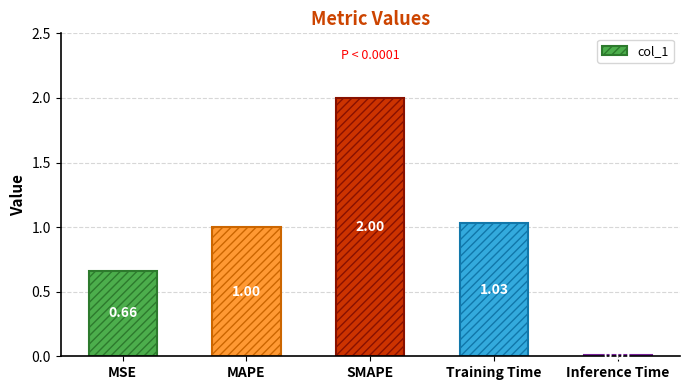

At which category does the chart reach its peak across all series?

SMAPE